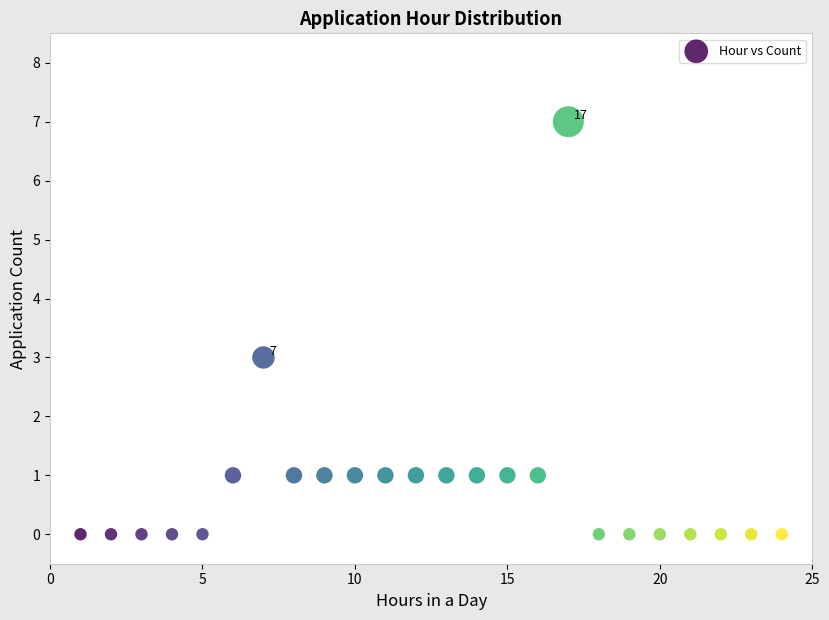

What is the range of Y values (max minus min)?

7